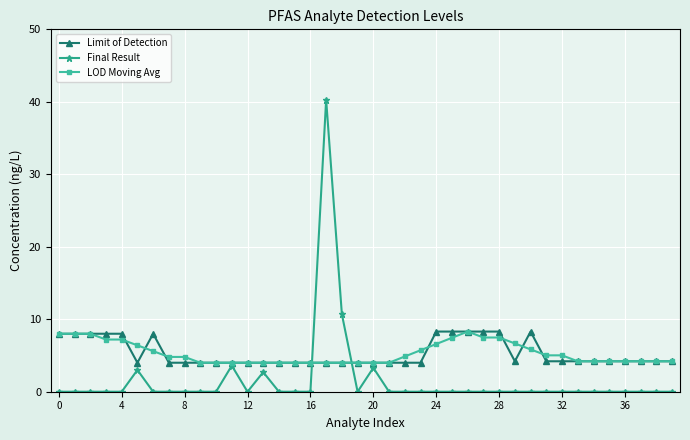

What is the greatest value displayed?

40.3